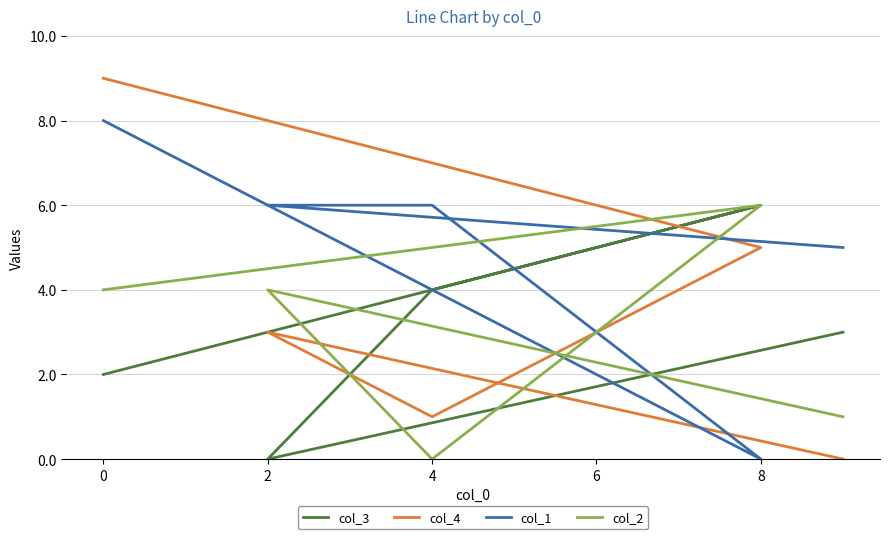

Reading right to left, extract all data points from this chart.

col_3: 3	0	4	6	2
col_4: 0	3	1	5	9
col_1: 5	6	6	0	8
col_2: 1	4	0	6	4